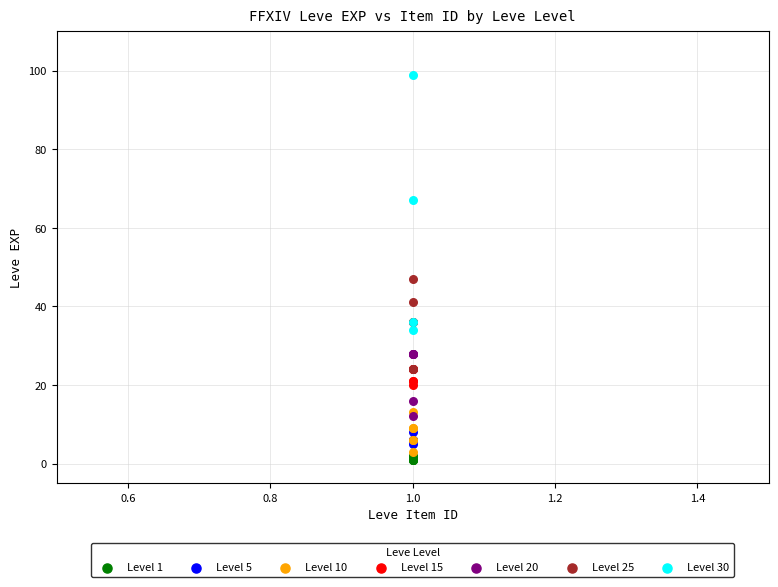

Which series reaches the maximum Y coordinate?

Level 30